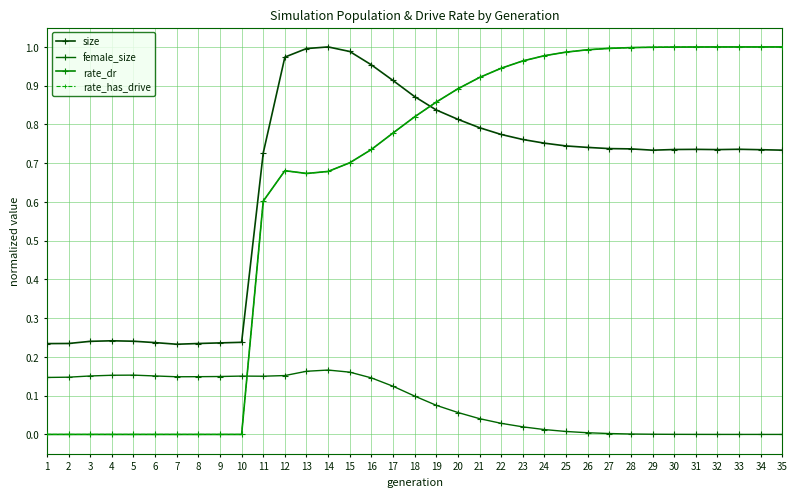

What is the spread (max minus min) of values at 4?

0.2